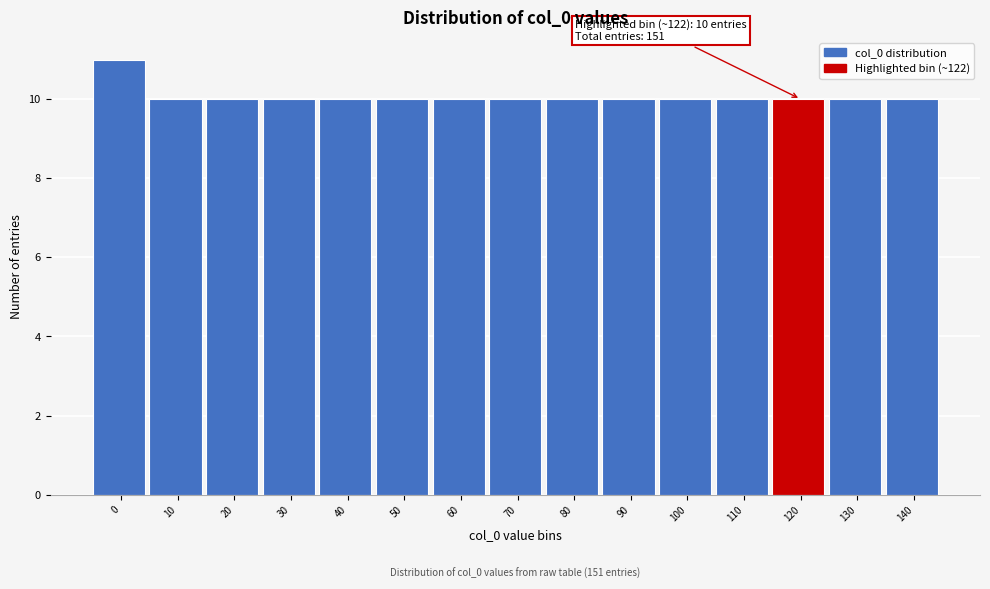

Reading left to right, what are all the values shown in this chart?

0=11	10=10	20=10	30=10	40=10	50=10	60=10	70=10	80=10	90=10	100=10	110=10	120=10	130=10	140=10